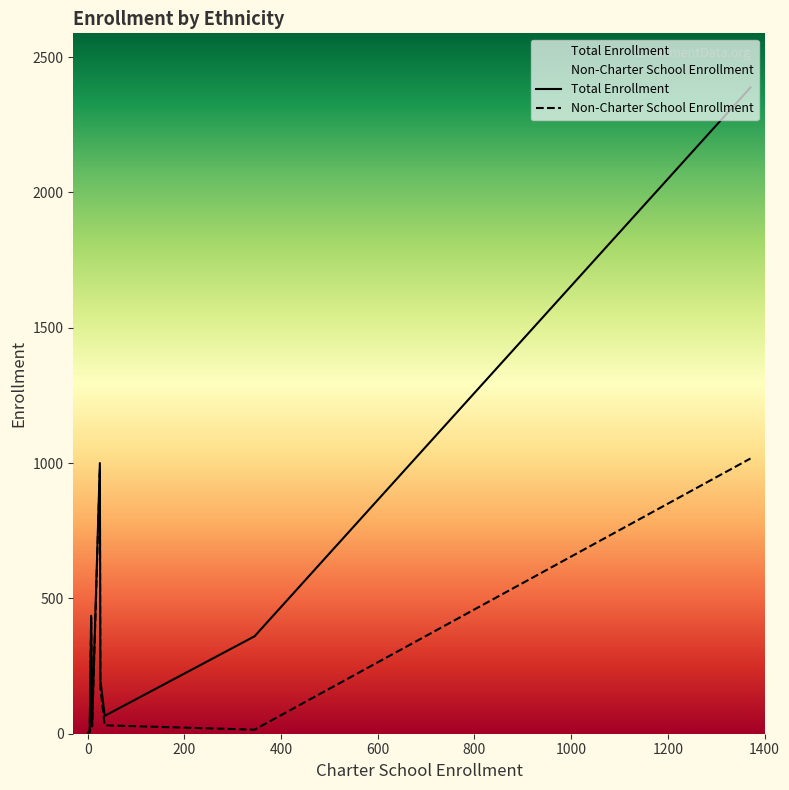

What is the maximum value shown in the chart?

2388